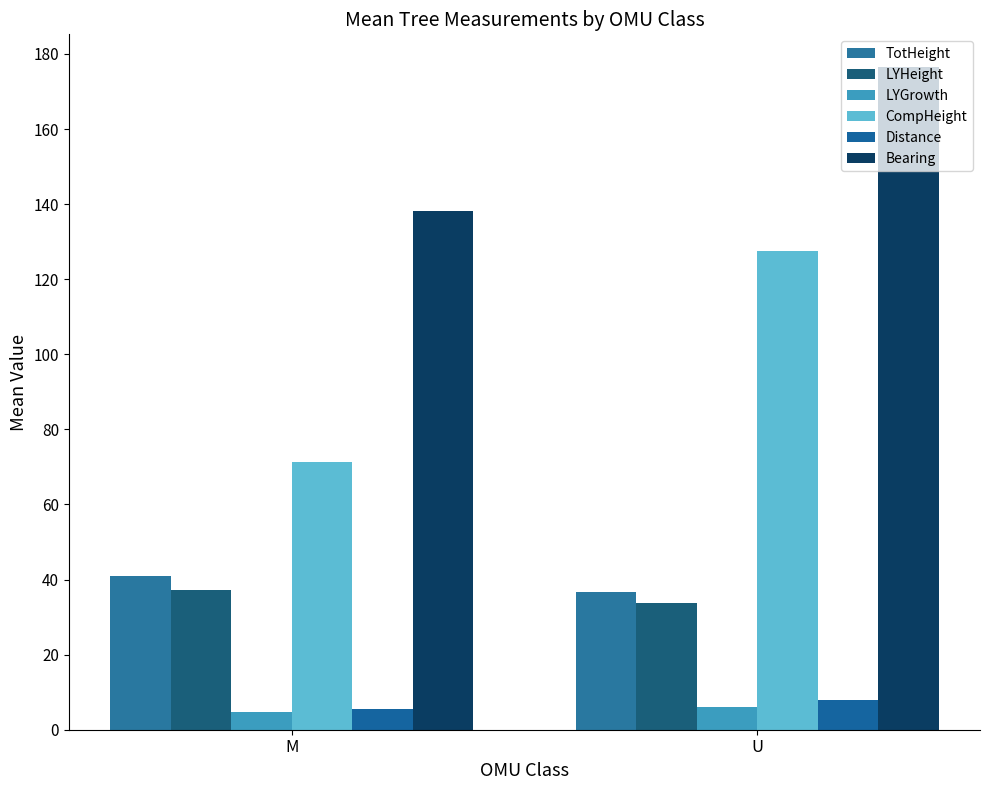

At which label is LYGrowth closest to 5?

M